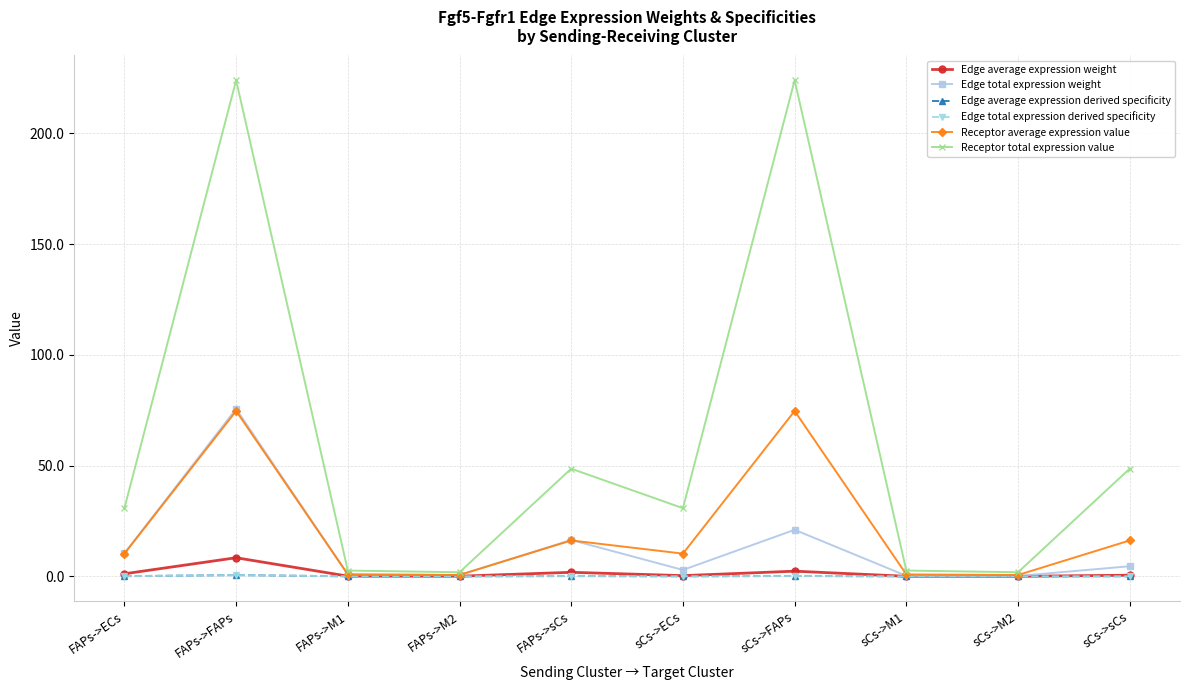

Does the chart have visible grid lines?

Yes